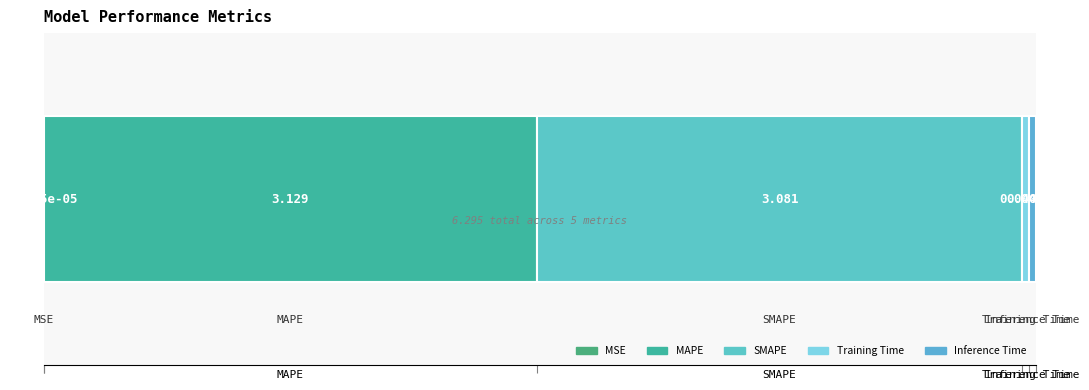

How many data points does each series have?

1